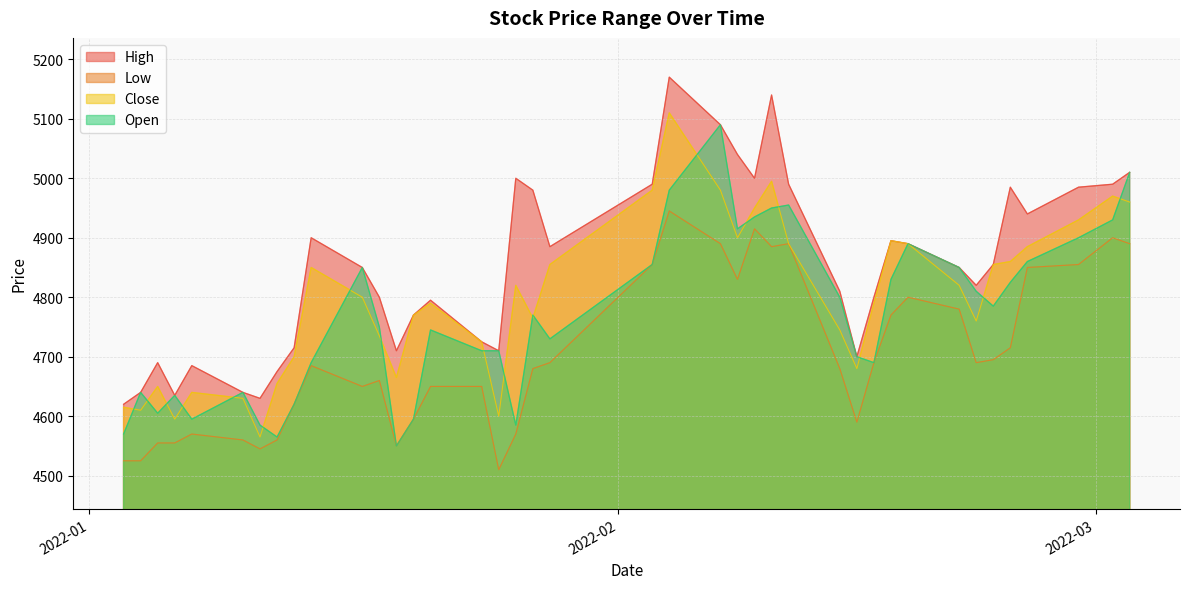

Is it true that High equals 5140 at 2022-02-10?

True